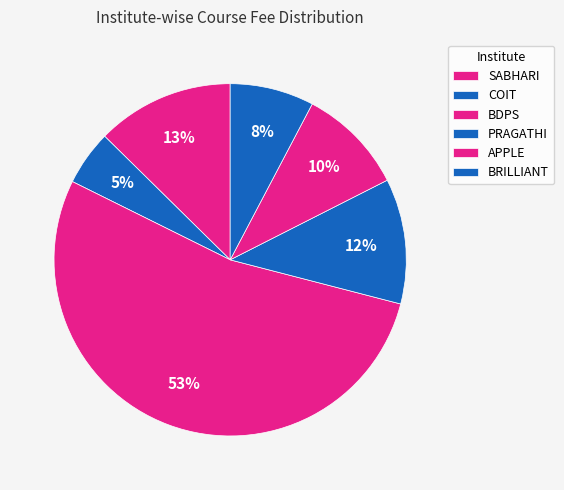

Does SABHARI represent more than half of the total?

No